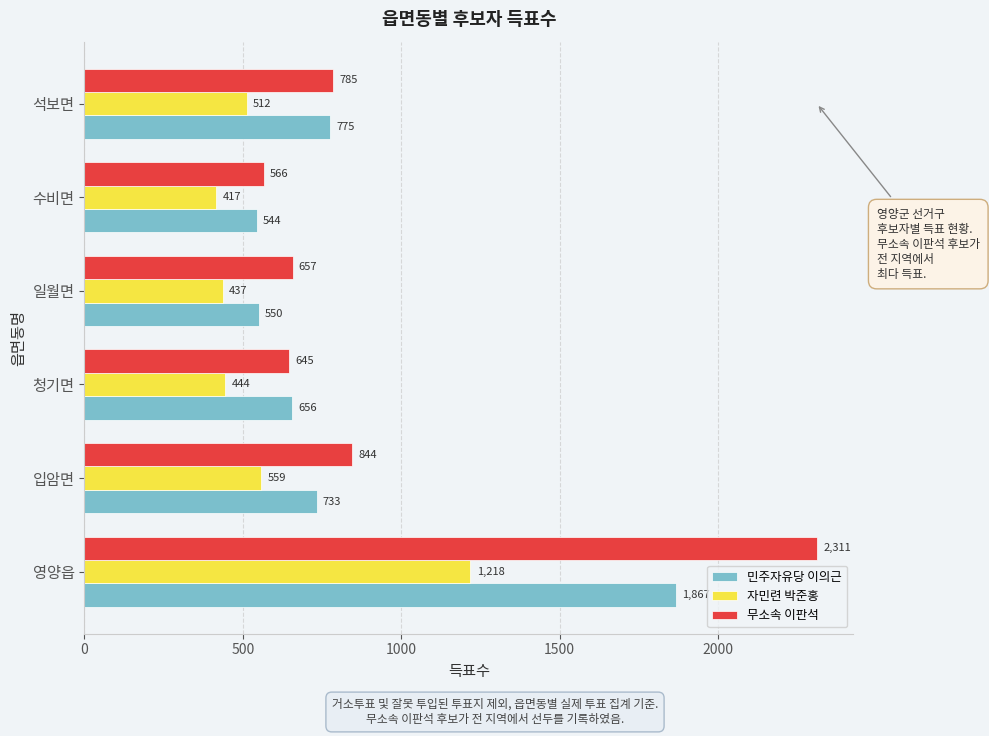

The value of 자민련 박준홍 at 수비면 is 143. True or false?

False